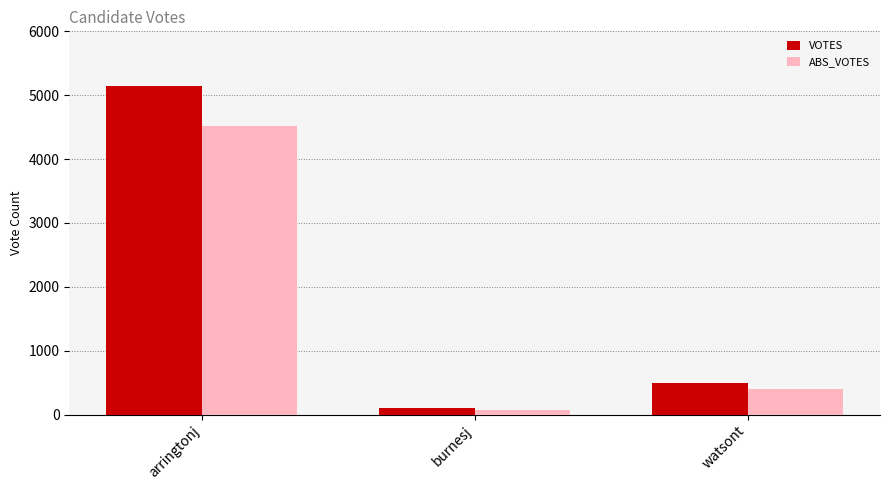

The value of VOTES at watsont is 680. True or false?

False